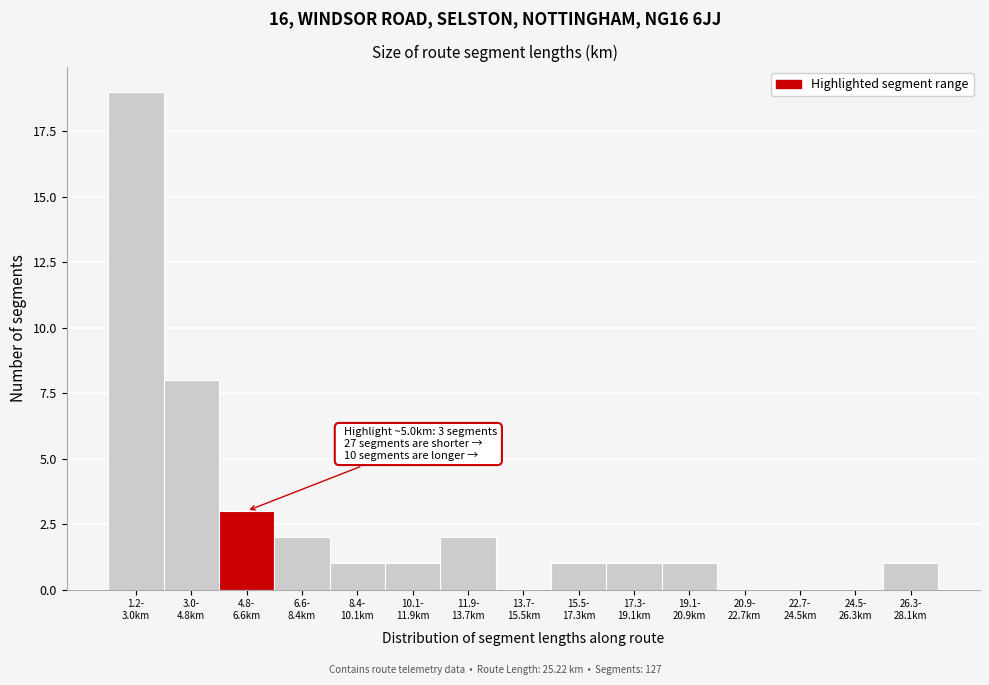

What is the greatest value displayed?

19